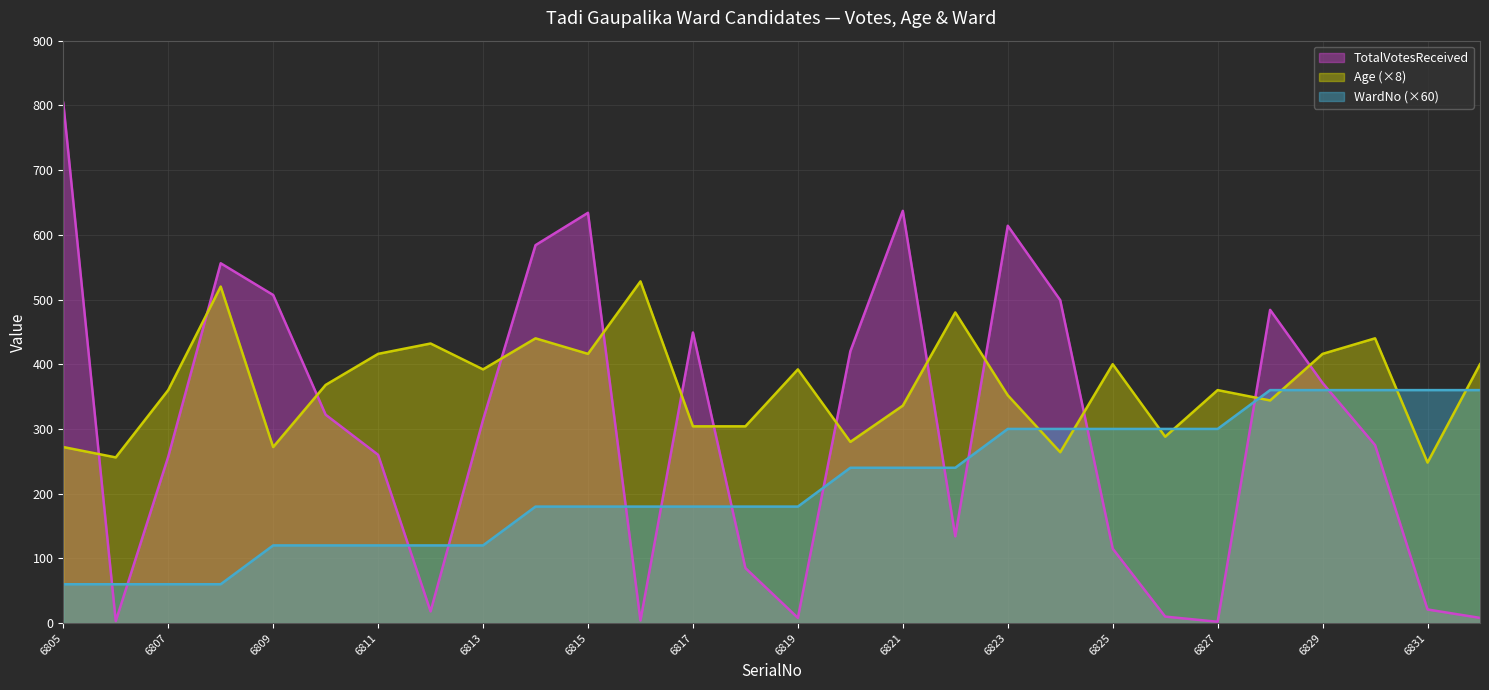

What is the sum of the TotalVotesReceived values at 6820 and 6814?

1004